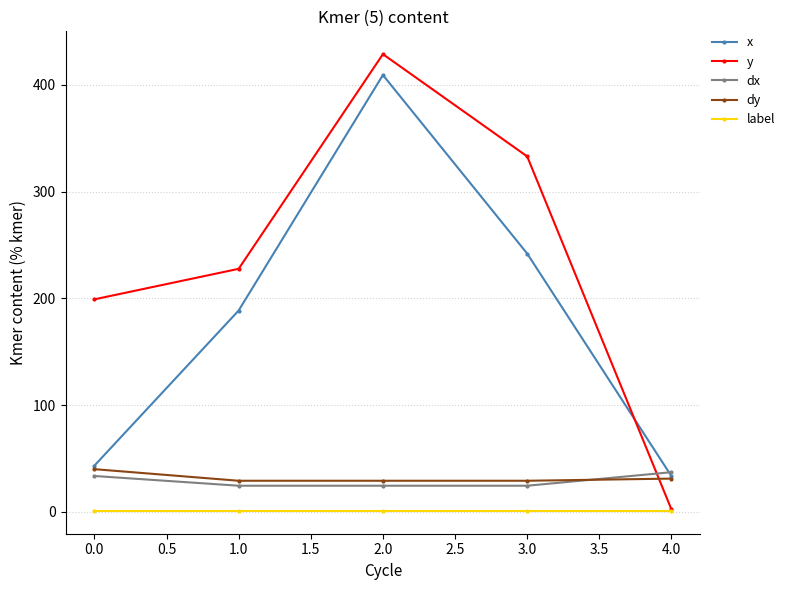

Reading left to right, what are all the values shown in this chart?

x: 43.3	188.6	409.0	241.9	33.5
y: 199.0	227.6	428.6	332.9	2.4
dx: 33.7	24.6	24.6	24.6	37.2
dy: 40.1	29.2	29.2	29.2	31.2
label: 1.0	1.0	1.0	1.0	1.0